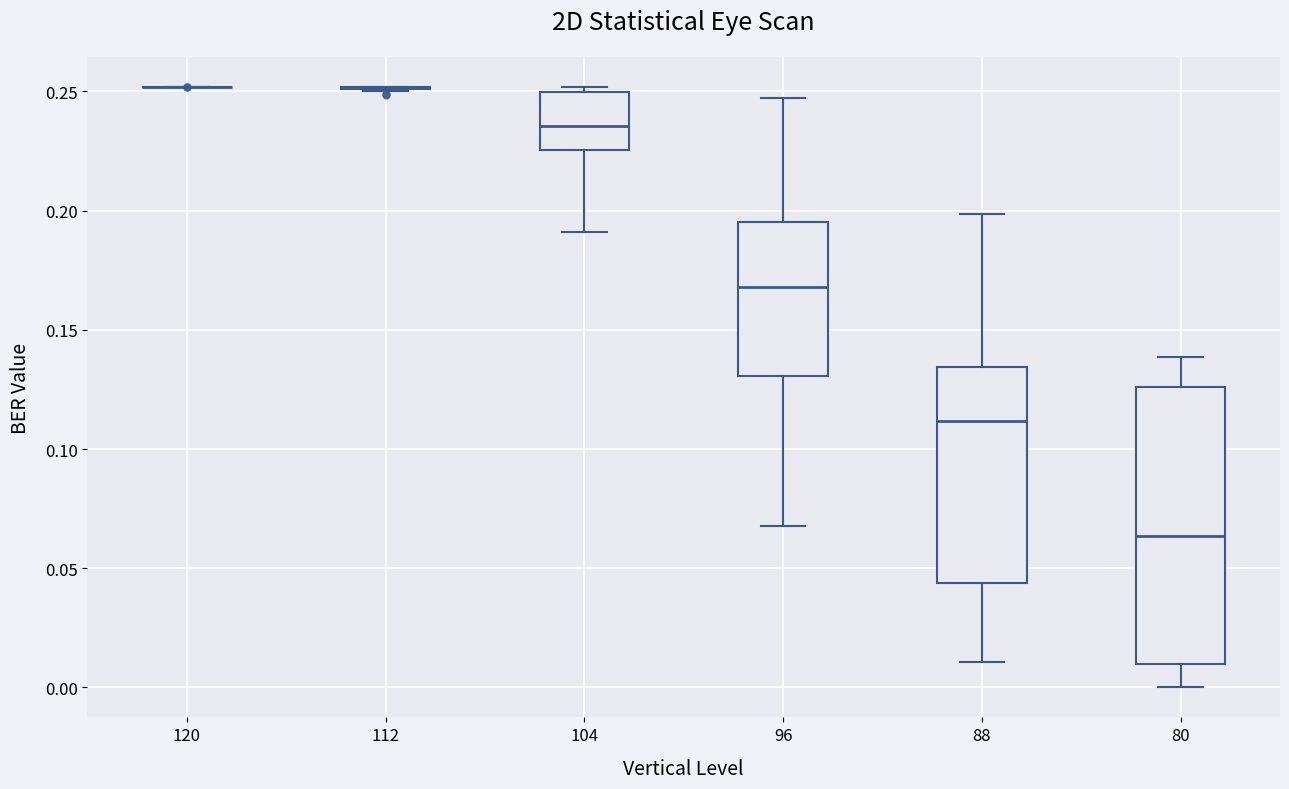

Which box is the tallest, from its lower edge to its upper edge?

80